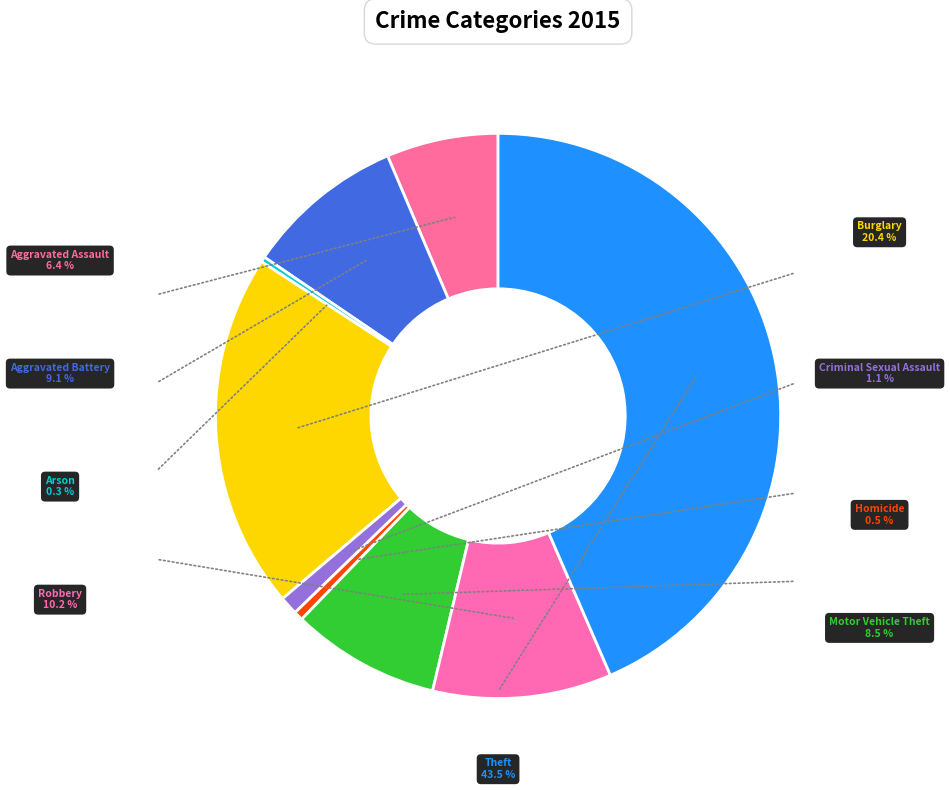

Is Burglary the majority of the pie?

No